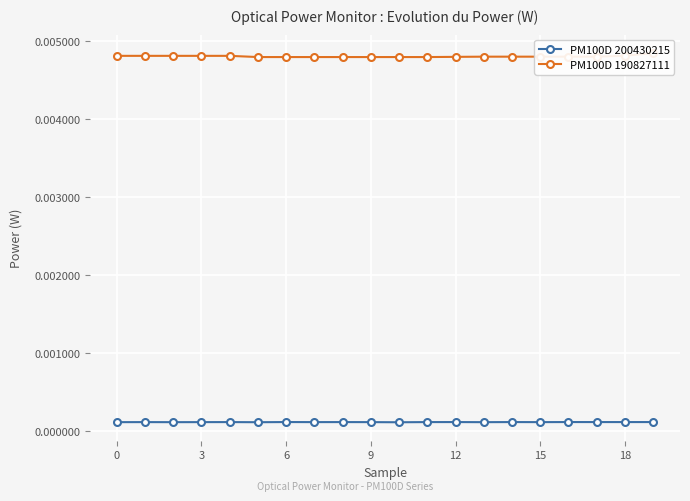

In PM100D 200430215, how many points are higher than both neighbors (excluding endpoints)?

7